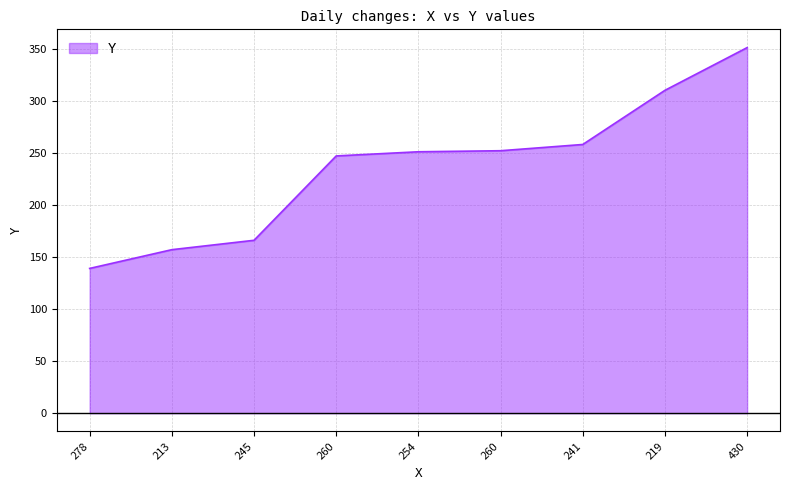

Does the chart display data point markers on the line(s)?

No